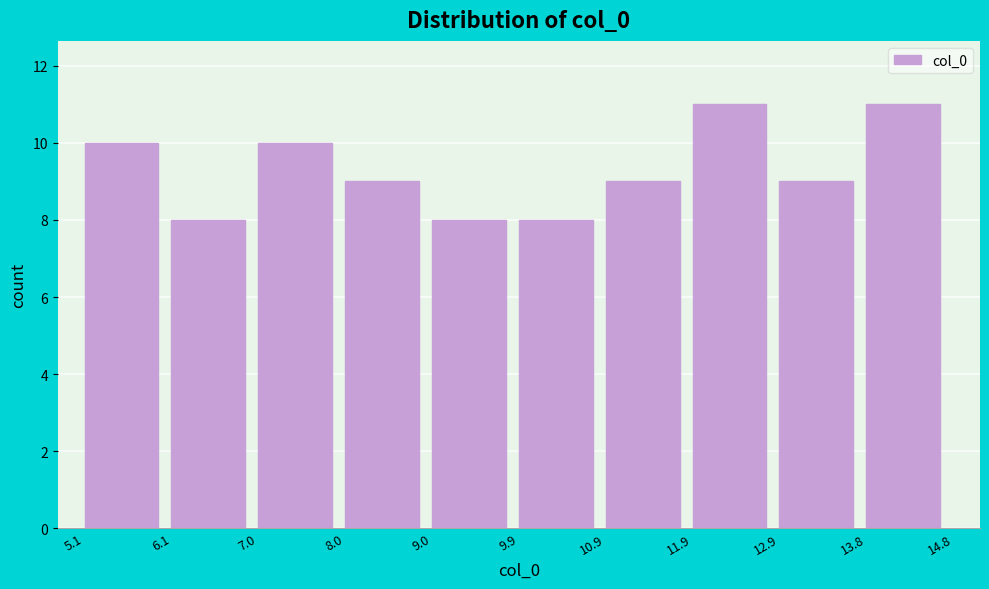

Reading left to right, list every bar in this chart as the range it spans on the x-axis followed by its height. The values are not printed on the chart, so give them approximately, as read against the axis.

5.1 to 6.1: 10
6.1 to 7.0: 8
7.0 to 8.0: 10
8.0 to 9.0: 9
9.0 to 9.9: 8
9.9 to 10.9: 8
10.9 to 11.9: 9
11.9 to 12.9: 11
12.9 to 13.8: 9
13.8 to 14.8: 11